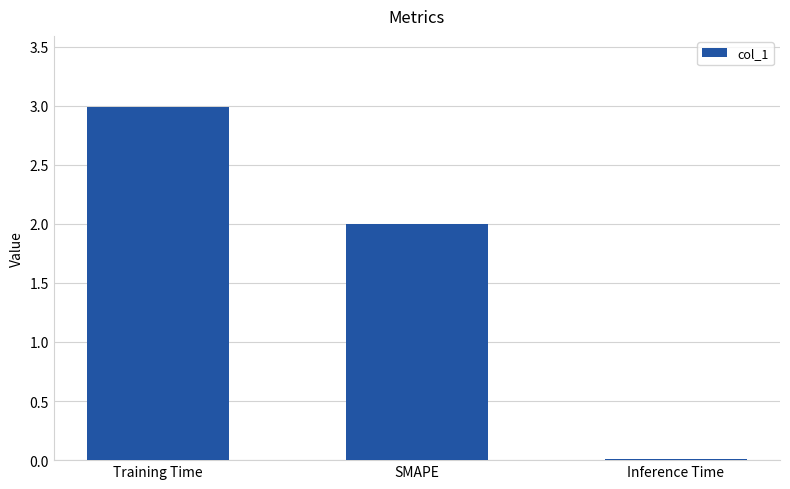

The chart shows a value of 3.4 at SMAPE. True or false?

False